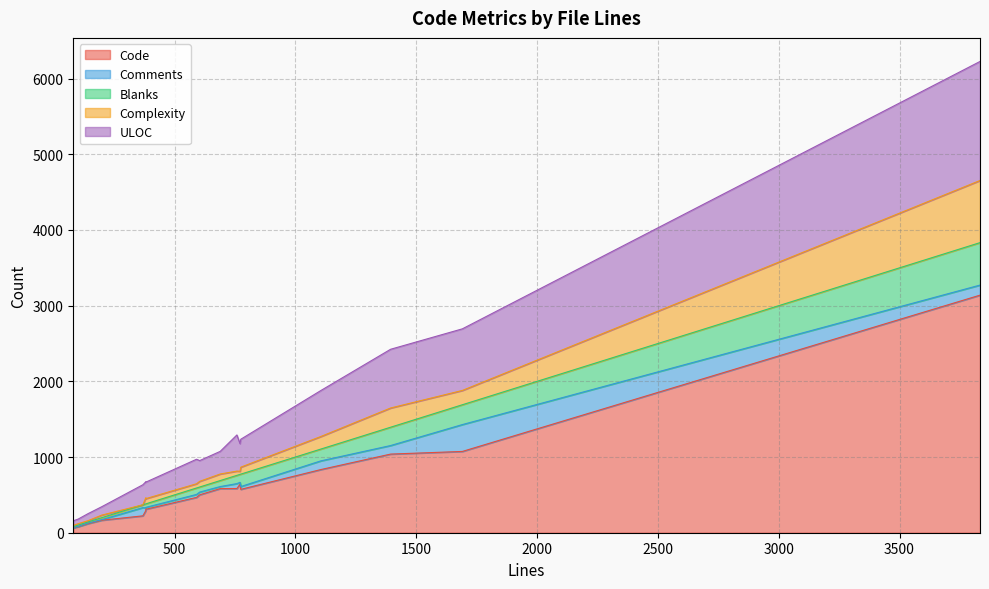

The Blanks series shows 182 at 758. True or false?

False